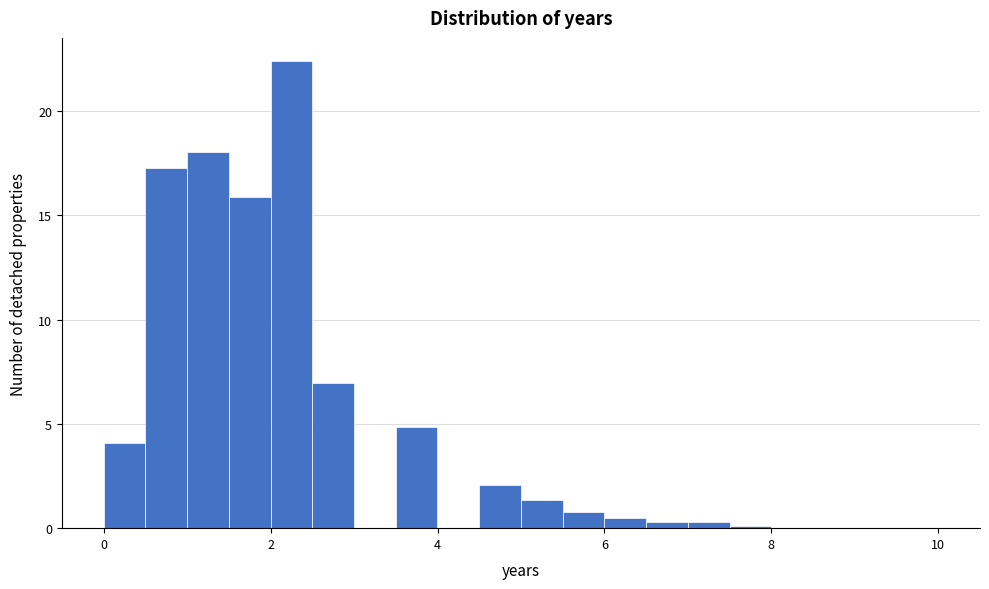

Around what value on the x-axis is the tallest bar? Give the approximate position of its centre, as read against the axis.

2.2